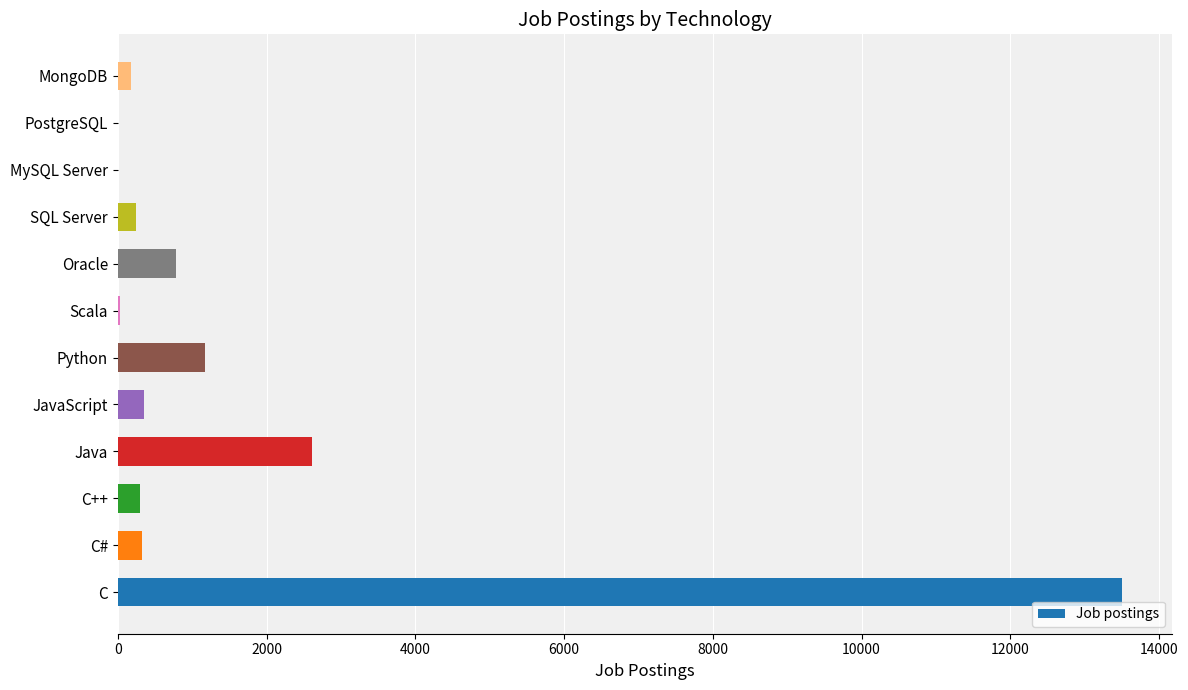

Between MongoDB and Oracle, which is larger?

Oracle